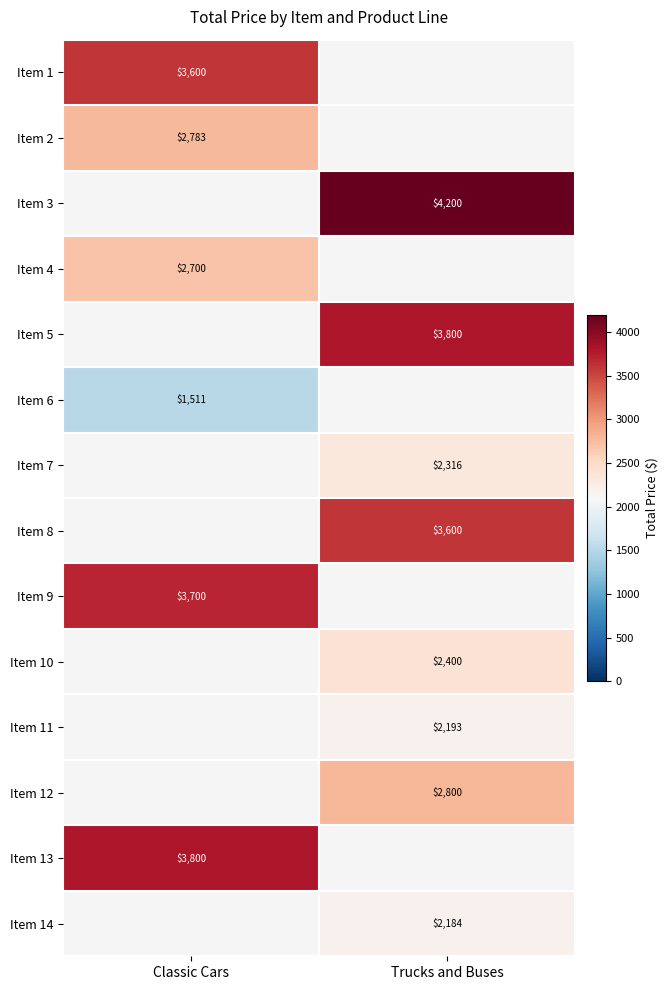

What is the spread (max minus min) of values at Classic Cars?

2289.4